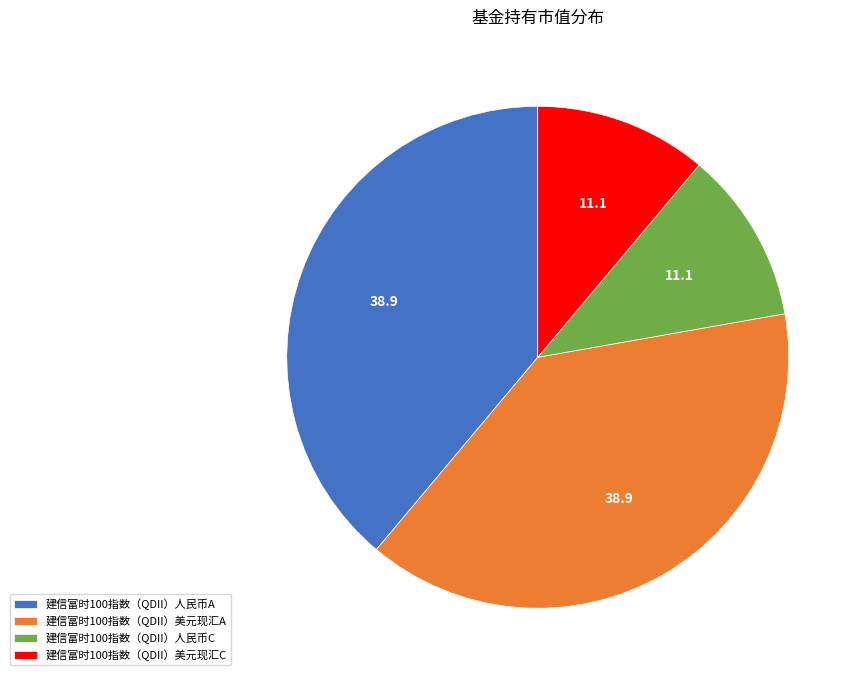

Between 建信富时100指数（QDII）人民币C and 建信富时100指数（QDII）人民币A, which is larger?

建信富时100指数（QDII）人民币A